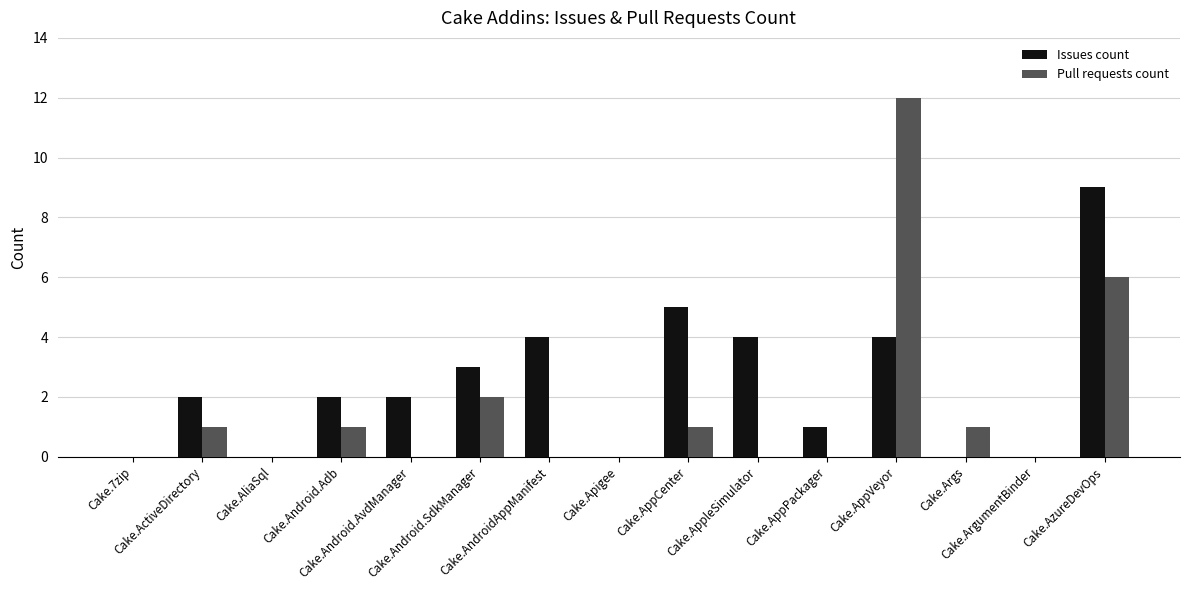

Which category has the highest value in the Pull requests count series?

Cake.AppVeyor